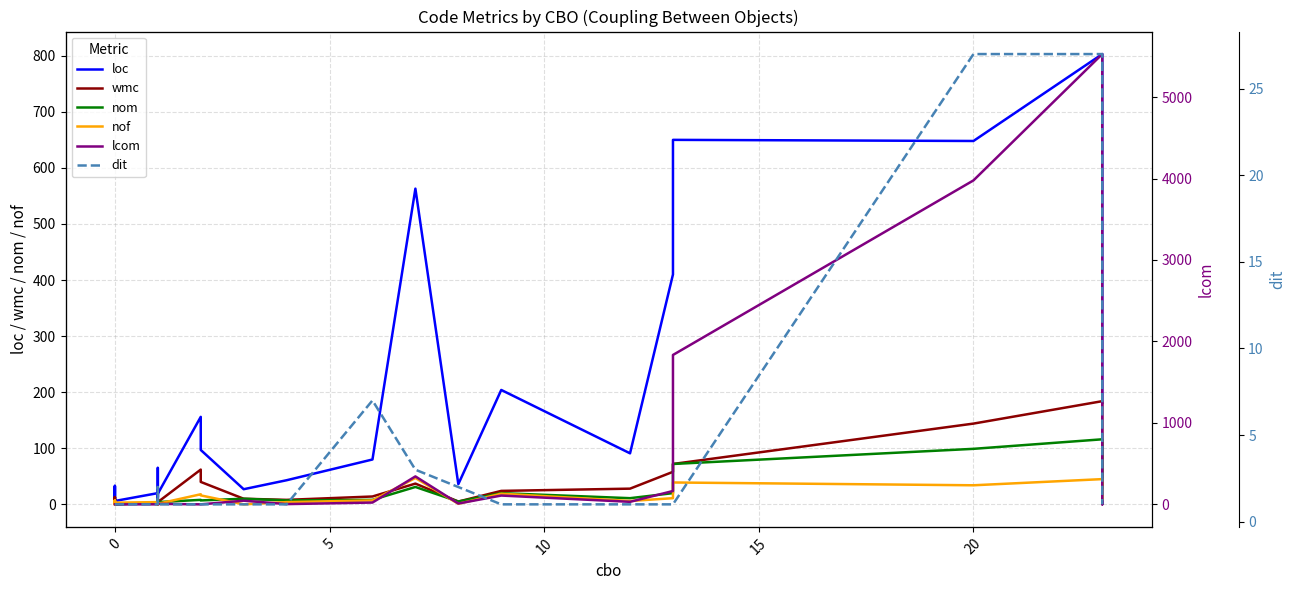

Which series has the largest range (max minus min)?

lcom